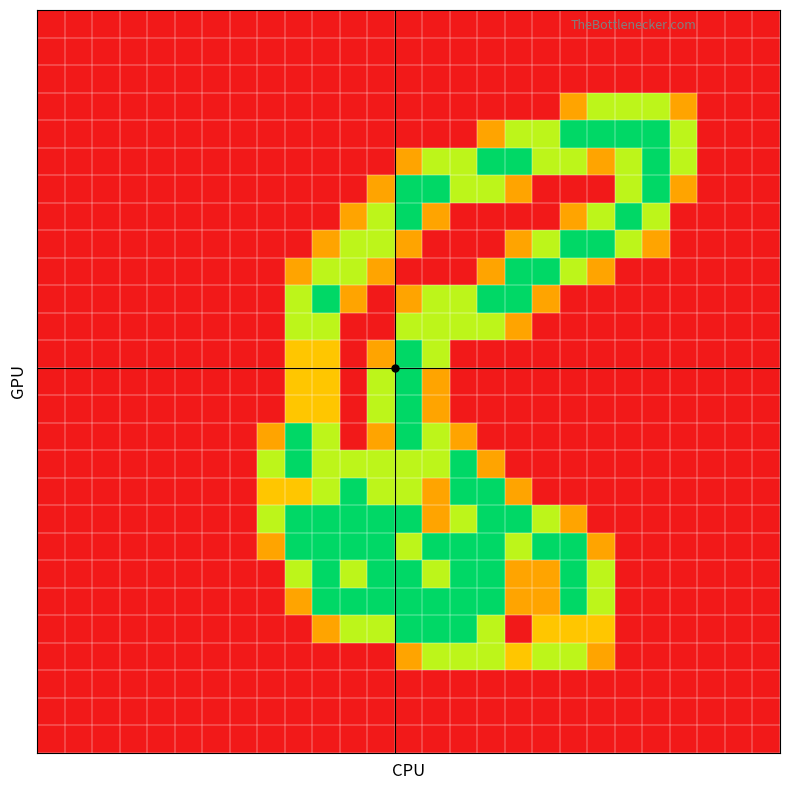

How many series are shown in this chart?

27